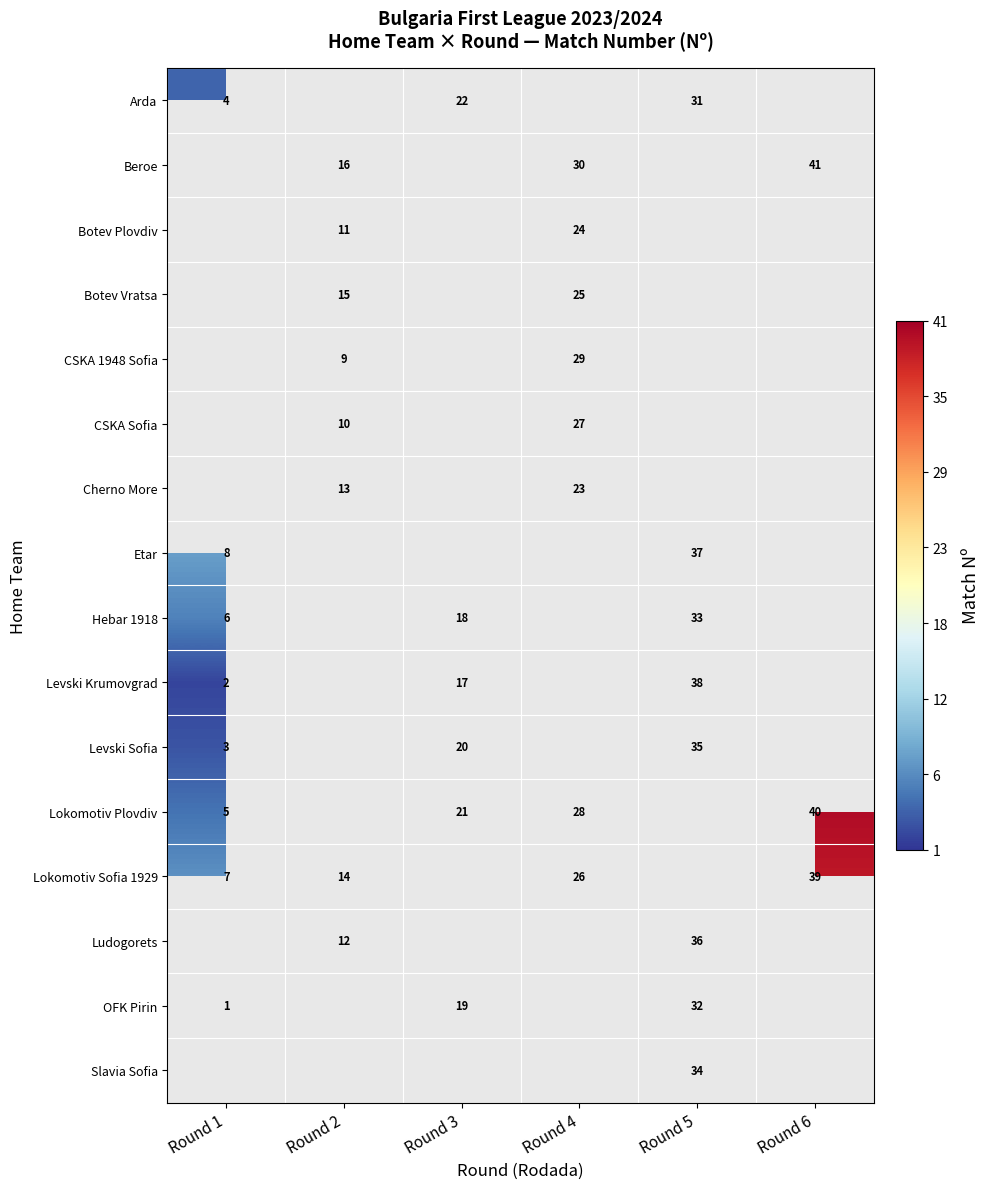

Is it true that Beroe equals 16 at Round 2?

True